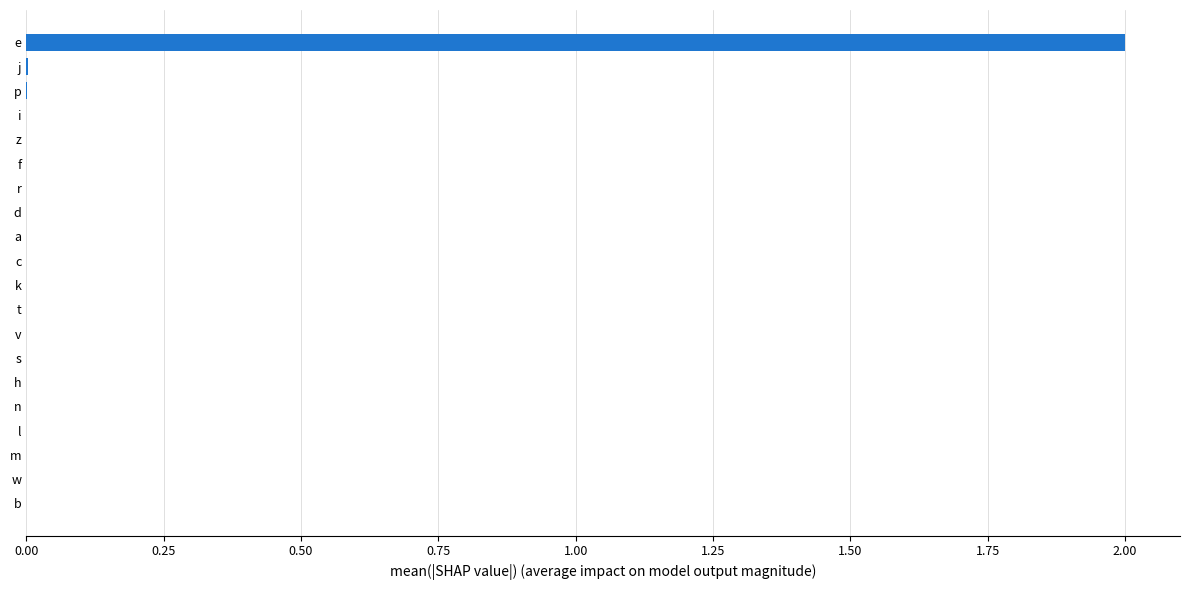

The value at z is 0.0. True or false?

True